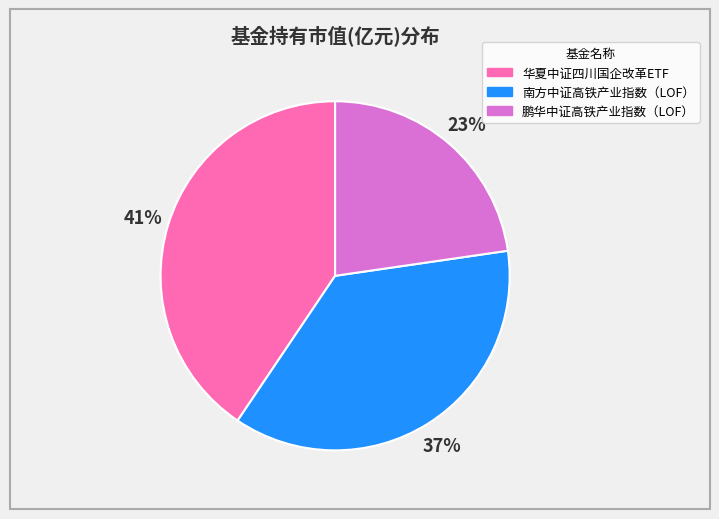

To the nearest percent, what portion does 南方中证高铁产业指数（LOF） represent?

37%